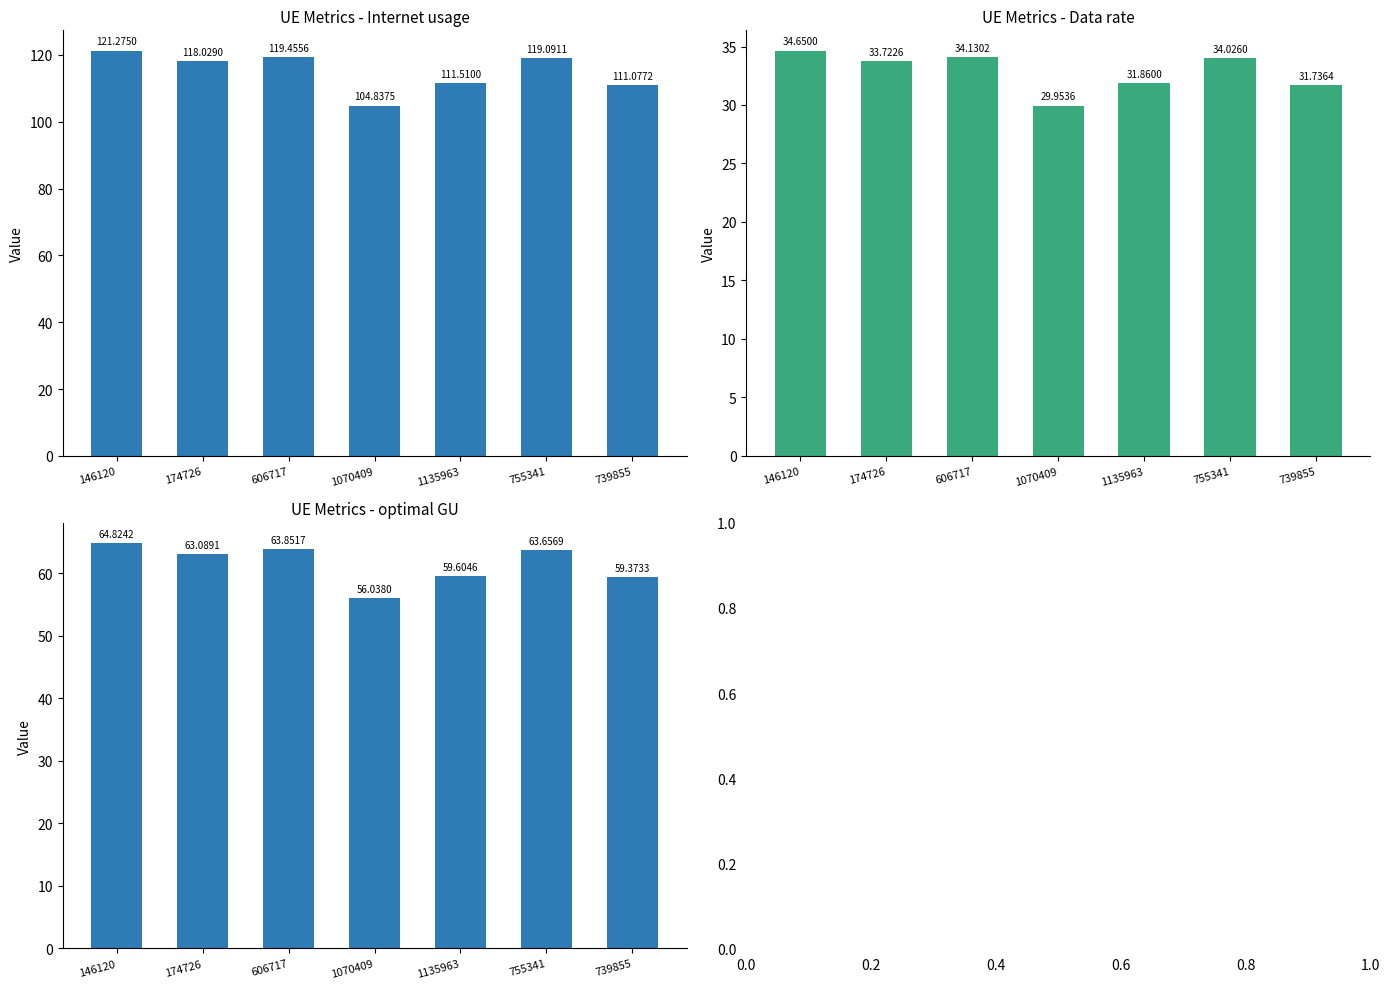

What is the label of the 4th bar from the left?

1070409